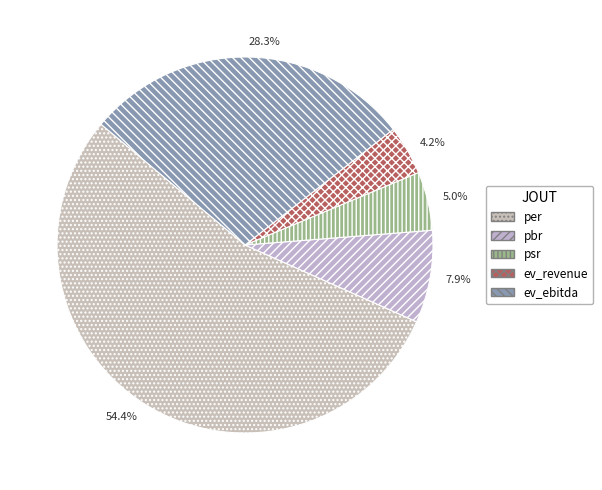

What is the change in value from psr to ev_revenue?

-0.3